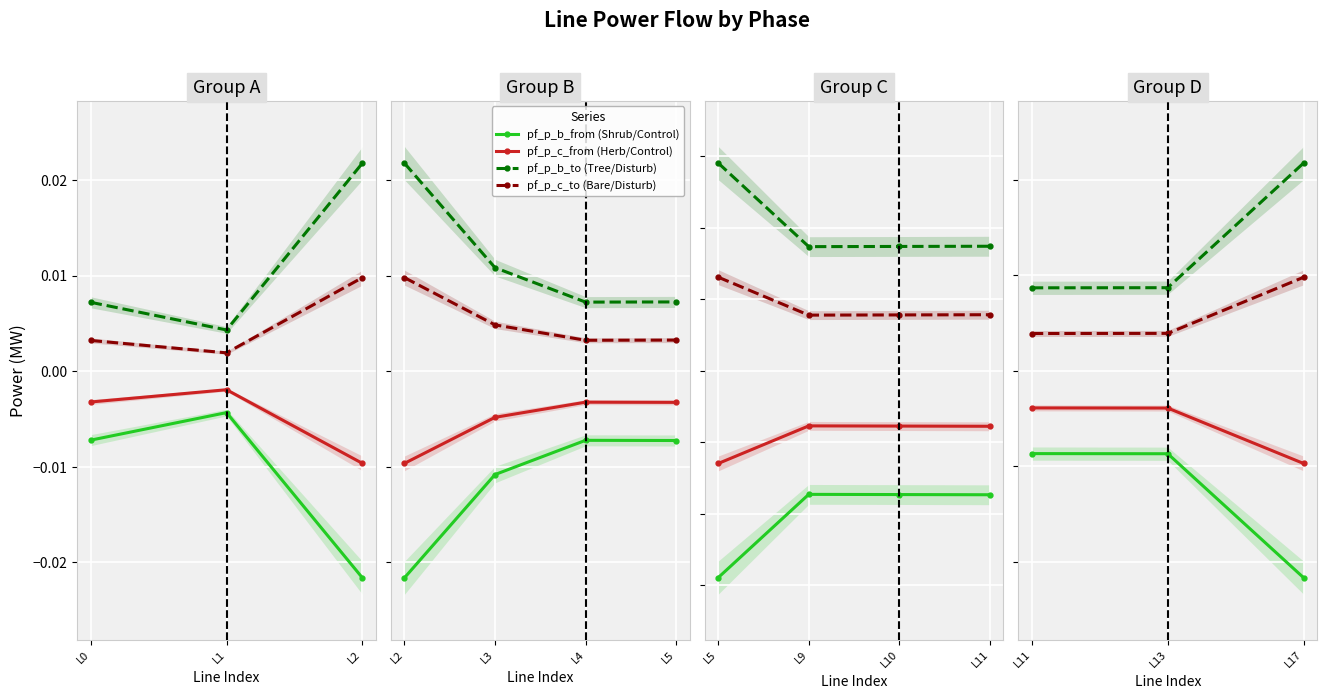

The pf_p_c_to (Bare/Disturb) series shows 0.0 at L11. True or false?

False